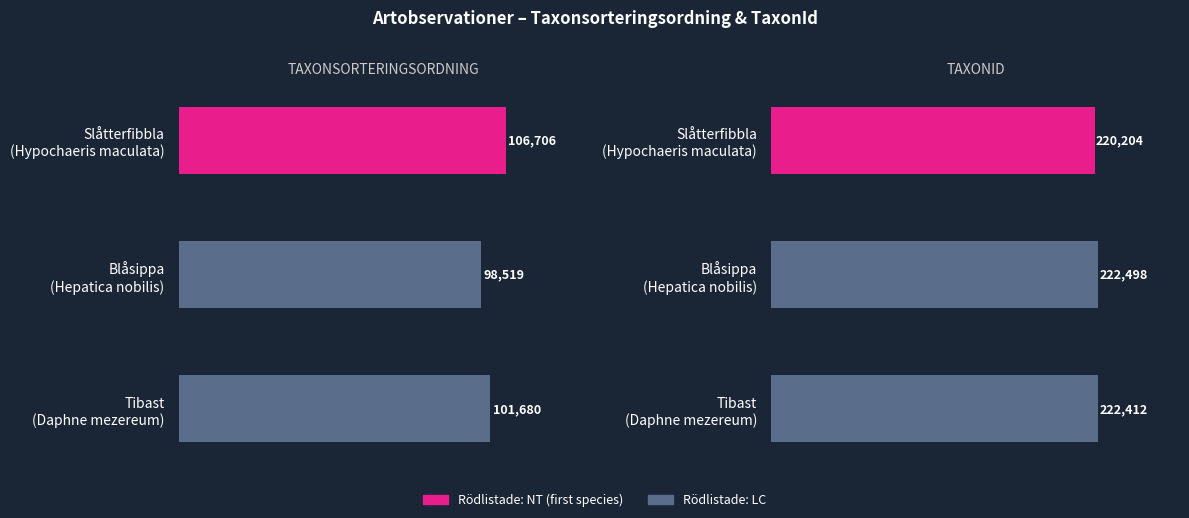

Which series has the largest total across all categories?

TaxonId